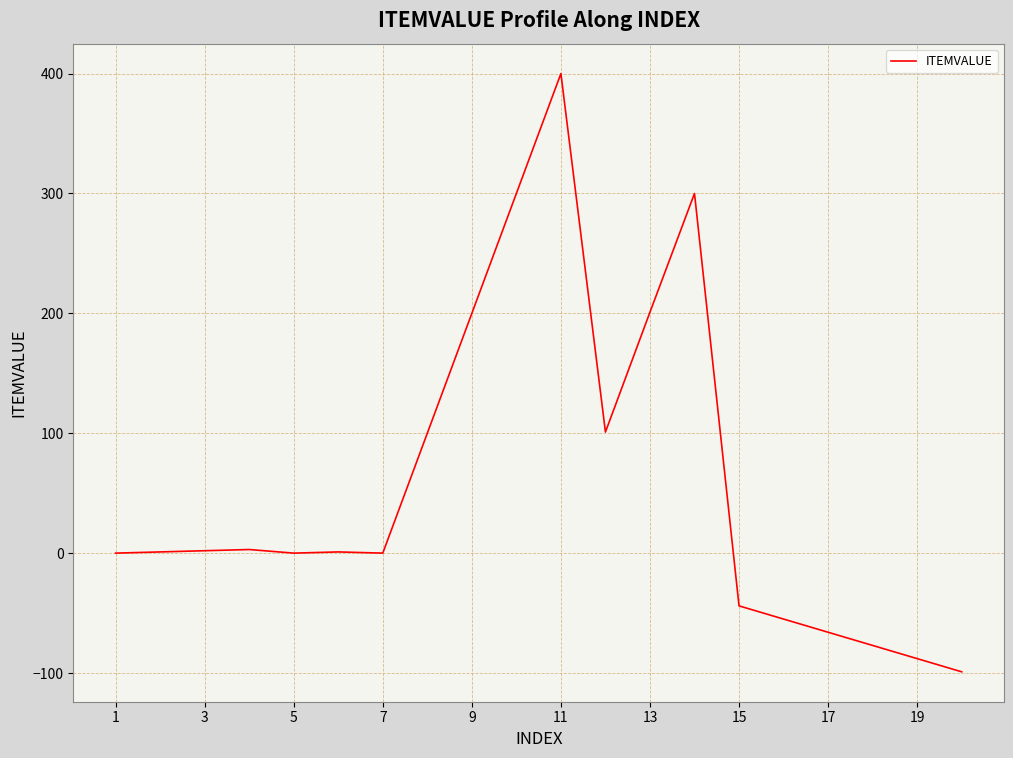

What is the greatest value displayed?

400